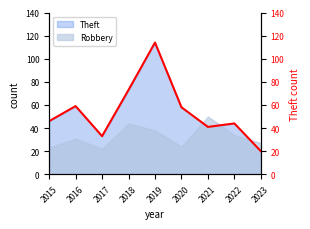

At which category does the chart reach its peak across all series?

2019